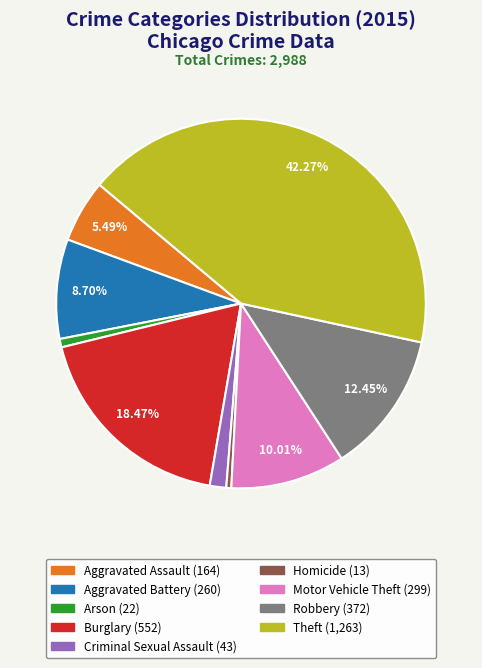

Which slice is the largest?

Theft